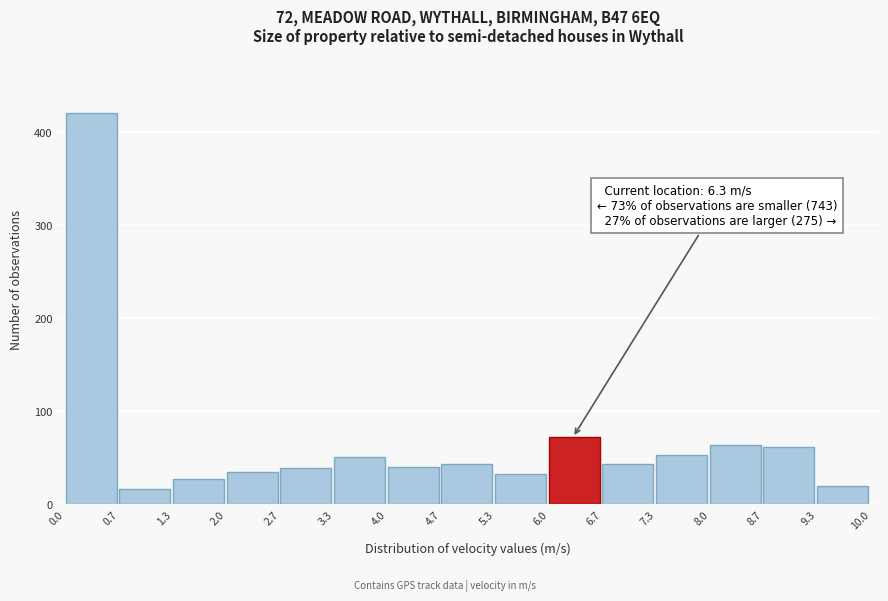

Over which range of the x-axis is the bar tallest?

0.0 to 0.7